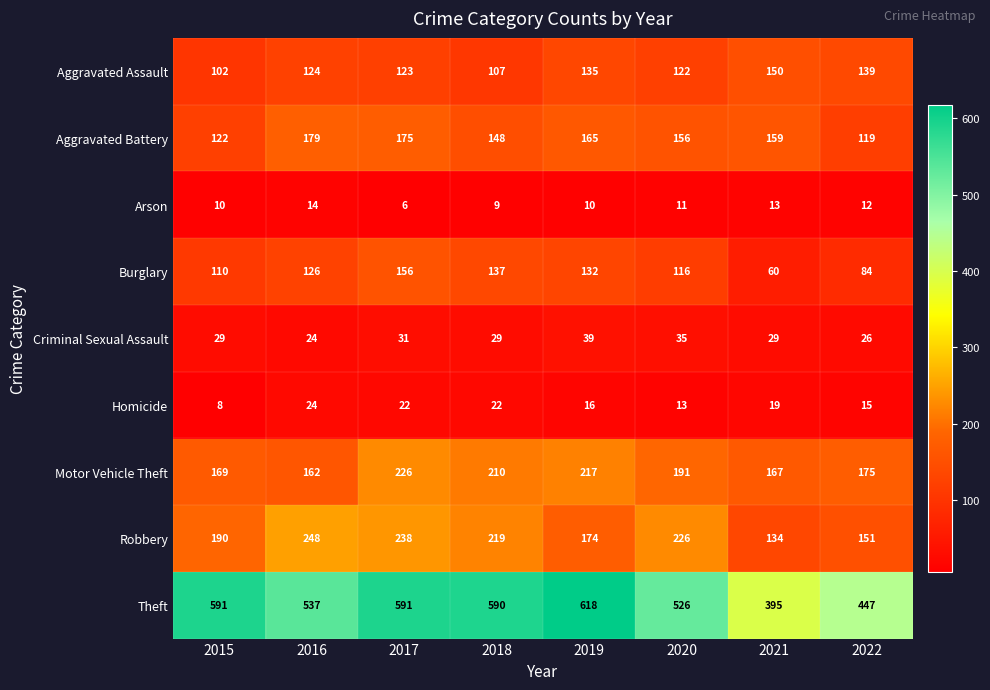

At which category is the sum across all series the highest?

2017